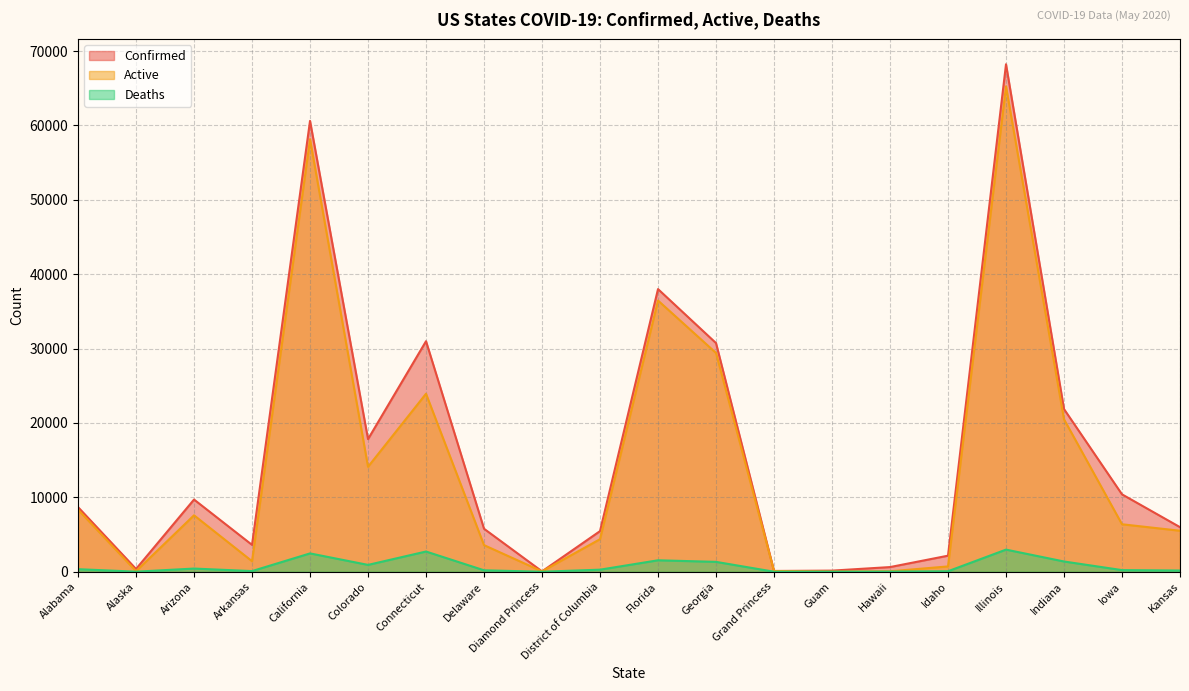

Which series has the widest spread of values?

Confirmed